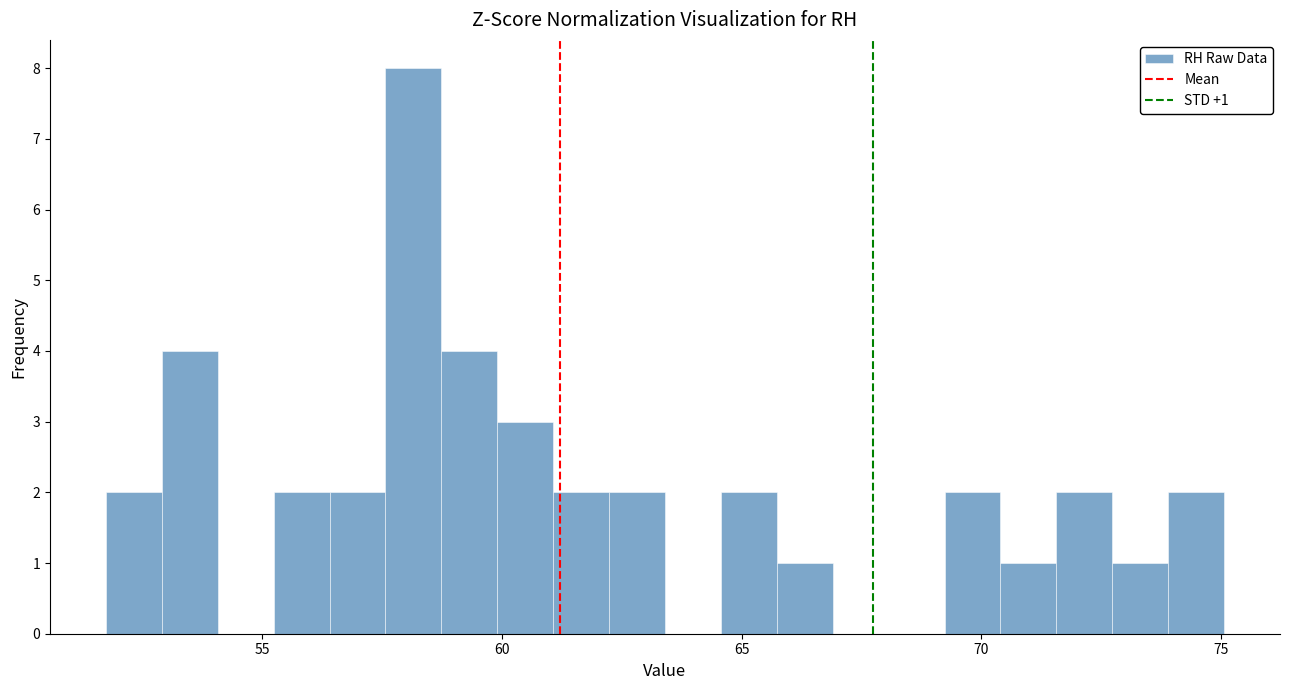

Read against the x-axis, roughly where is the centre of the tallest bar?

58.0